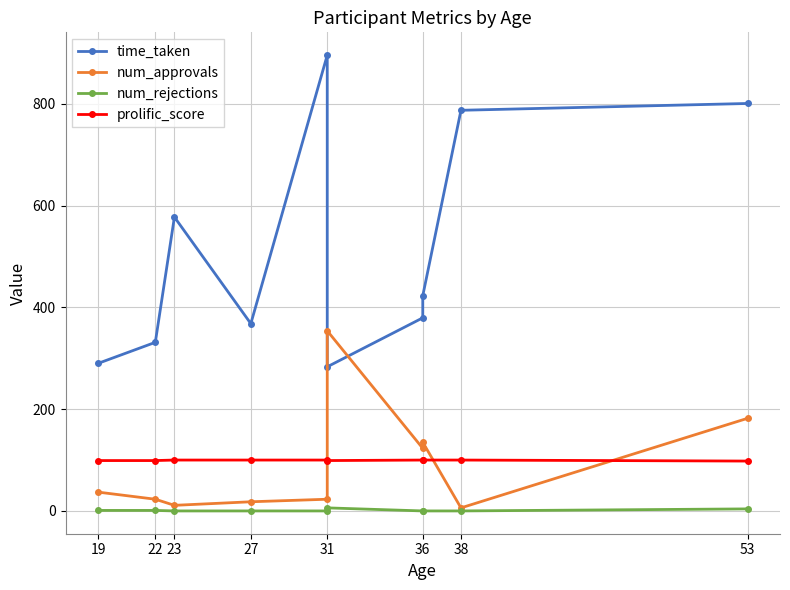

Which series has the largest range (max minus min)?

time_taken